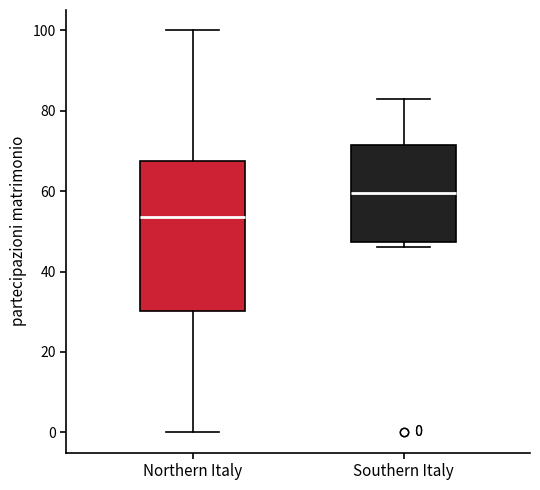

Comparing the boxes themselves (not the whiskers), which one is the tallest?

Northern Italy